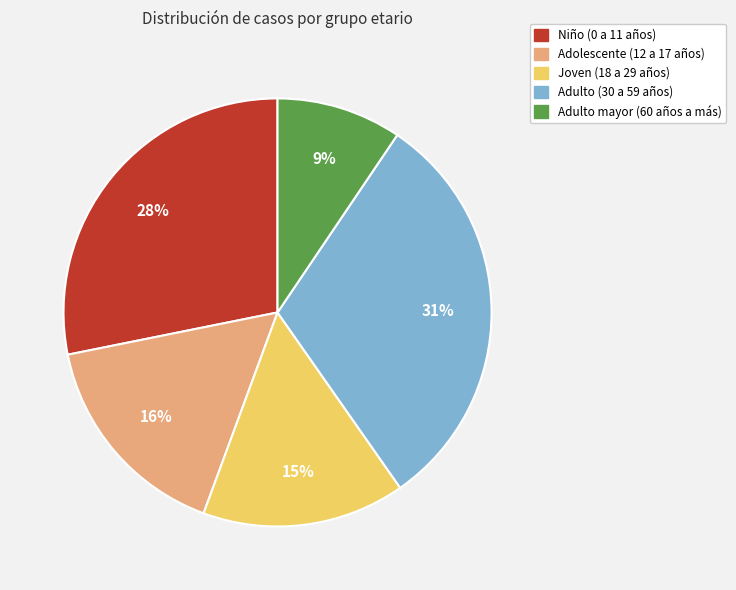

Is there any slice that represents more than half of the pie?

No